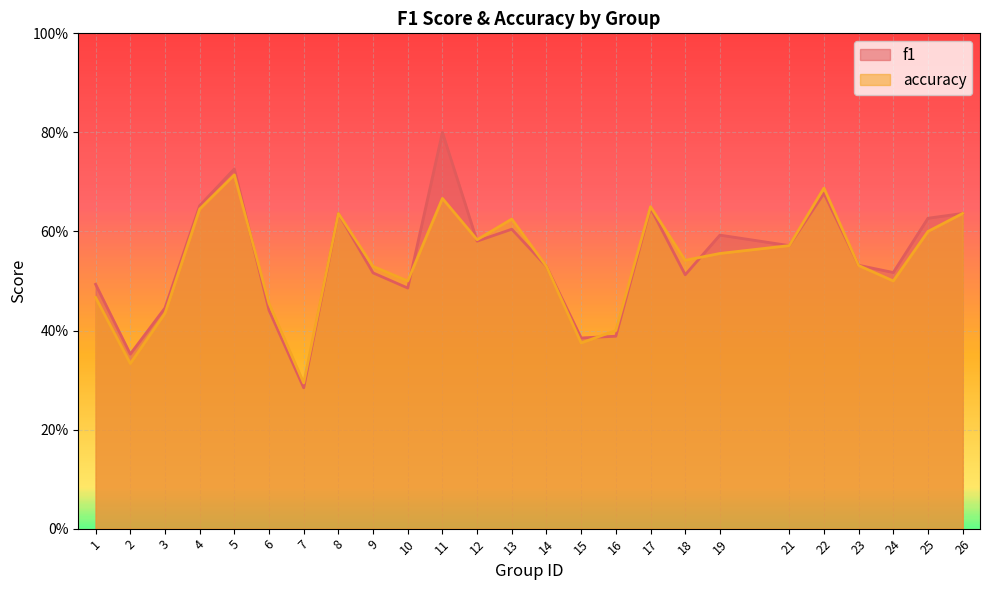

What is the approximate value of accuracy at 26?

0.6